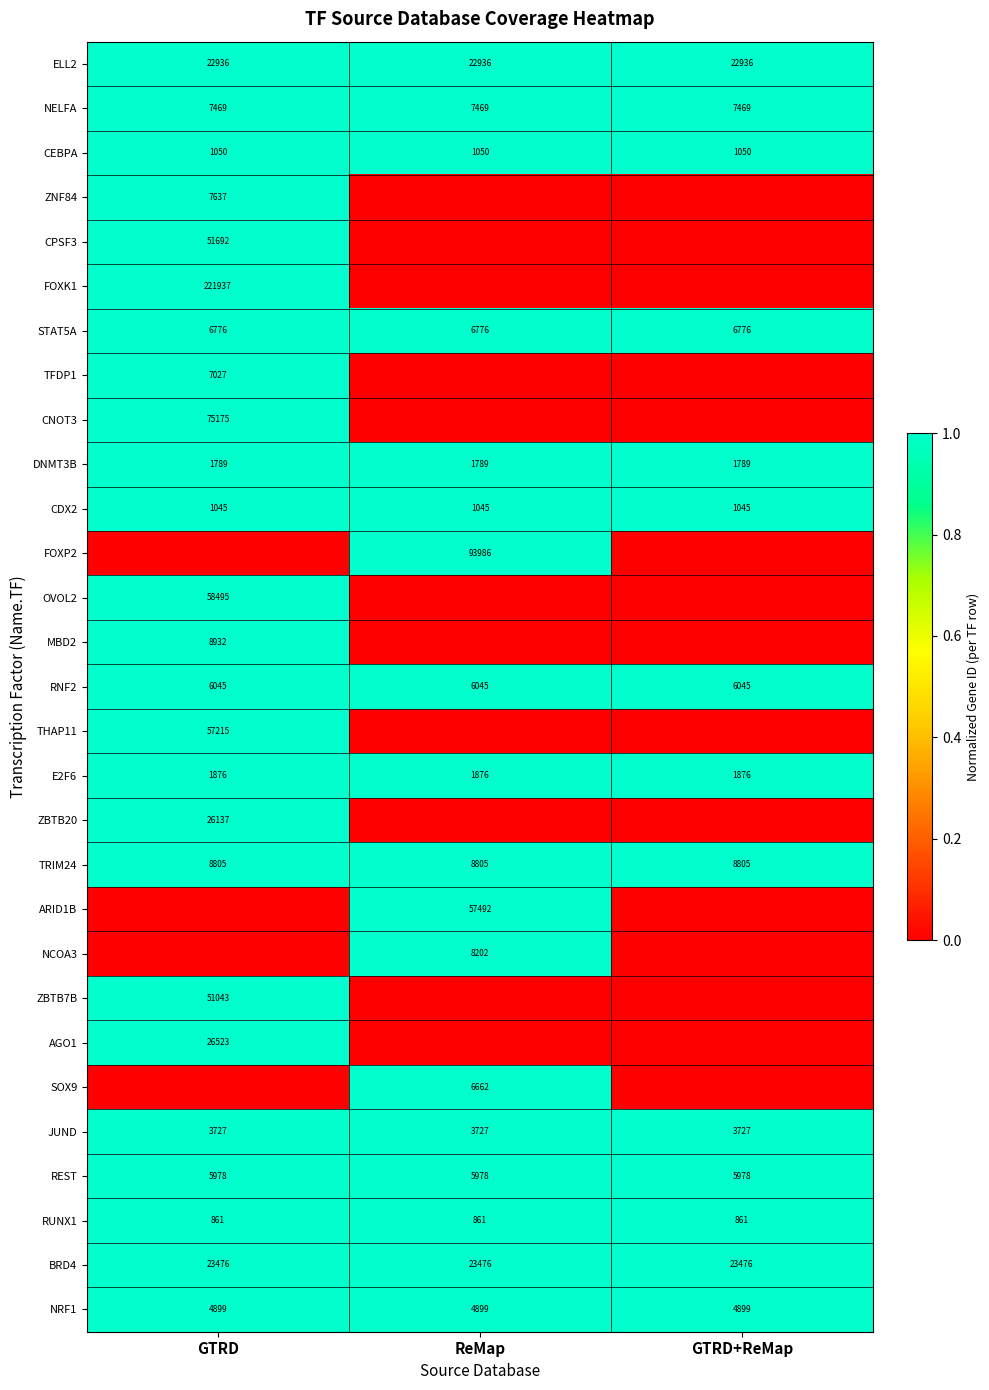

Read the JUND value at ReMap.

3727